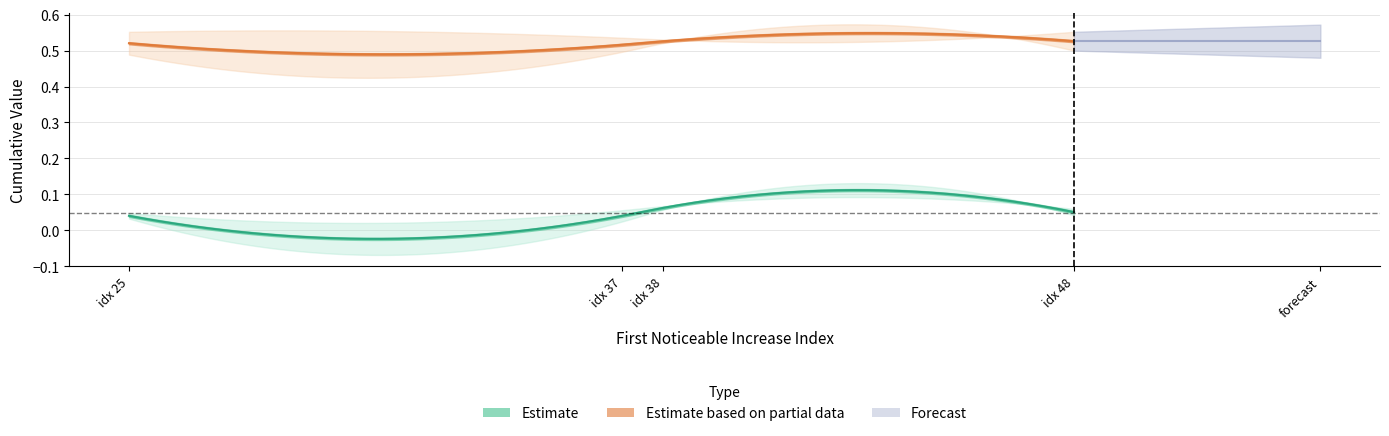

Reading left to right, extract all data points from this chart.

First_Noticeable_Increase_Cumulative_Value: 0.0	0.0	0.0	0.1	0.0	0.0	0.0	0.0	0.1	0.1
Point_Exceeds_Cumulative_Value: 0.5	0.6	0.5	0.6	0.5	0.5	0.5	0.5	0.5	0.5